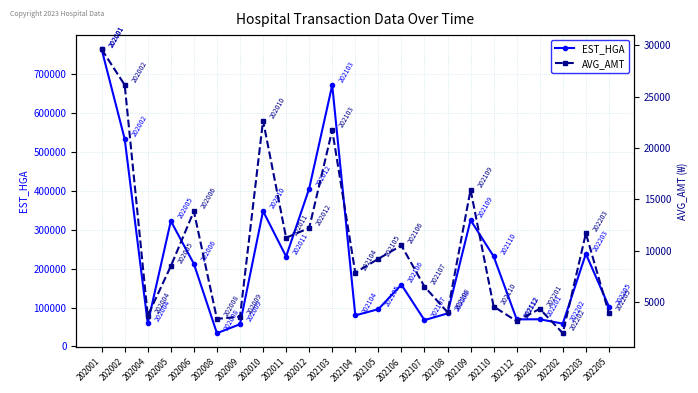

True or false: AVG_AMT has more than 1 interior local peaks.

True